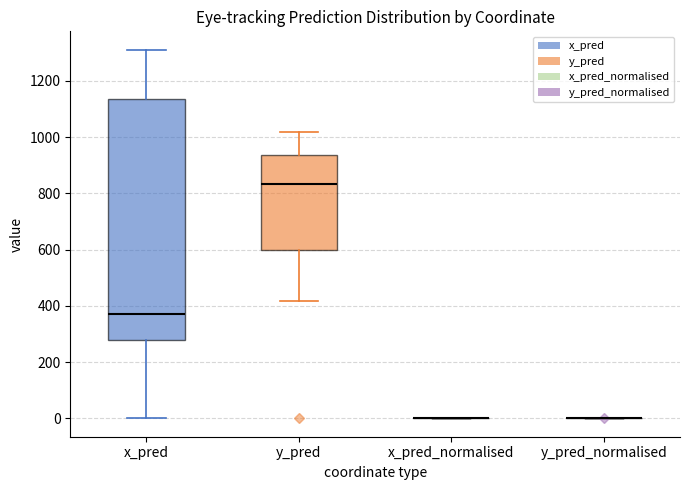

Reading left to right, read every box against the y-axis: the position of its median line, the range the box covers, and the ends of its whiskers. The values are not printed on the chart, so give them approximately, as read against the axis.

x_pred: median 380, box 280 to 1140, whiskers 0 to 1320
y_pred: median 840, box 600 to 940, whiskers 420 to 1020
x_pred_normalised: box collapsed to a line at 0, whiskers 0 to 0
y_pred_normalised: box collapsed to a line at 0, whiskers 0 to 0